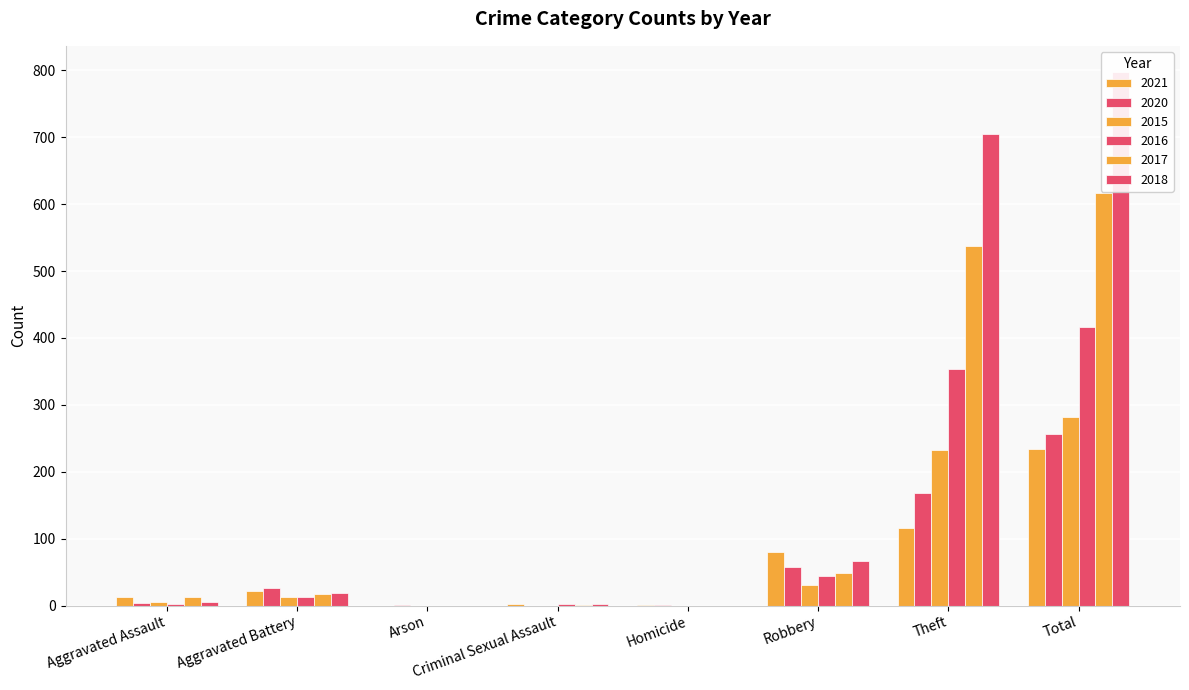

What is the value of the 2020 bar at the 1st from the left?

4